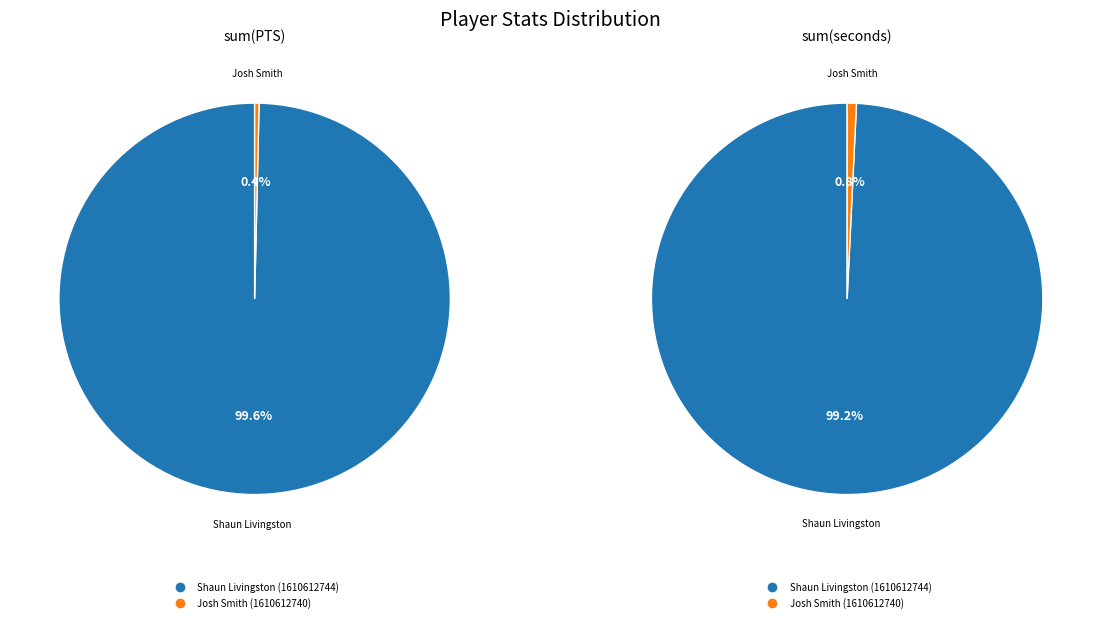

Rank the categories by sum(seconds) value from highest to lowest.

Shaun Livingston (1610612744), Josh Smith (1610612740)